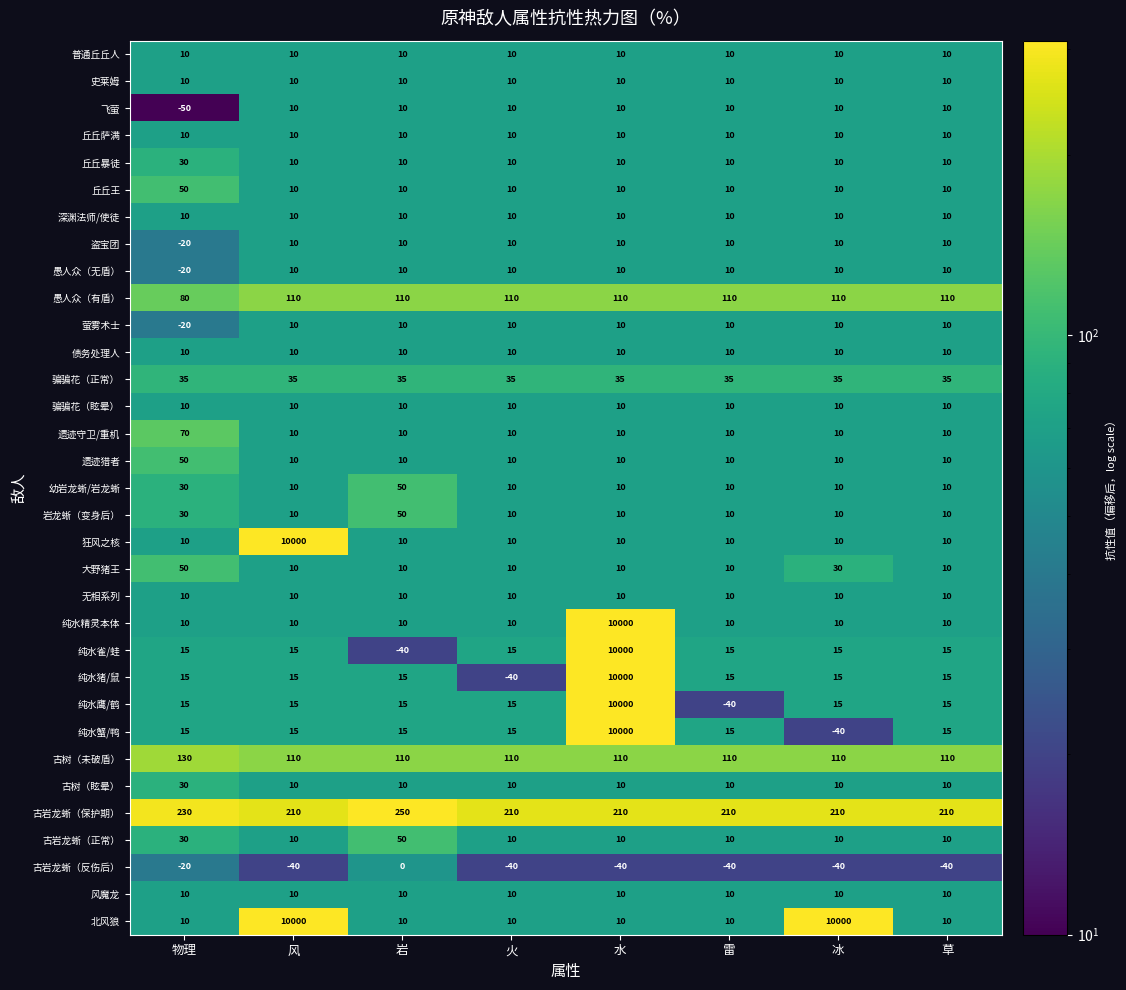

What is the difference between the highest and lowest values at 水?

10040